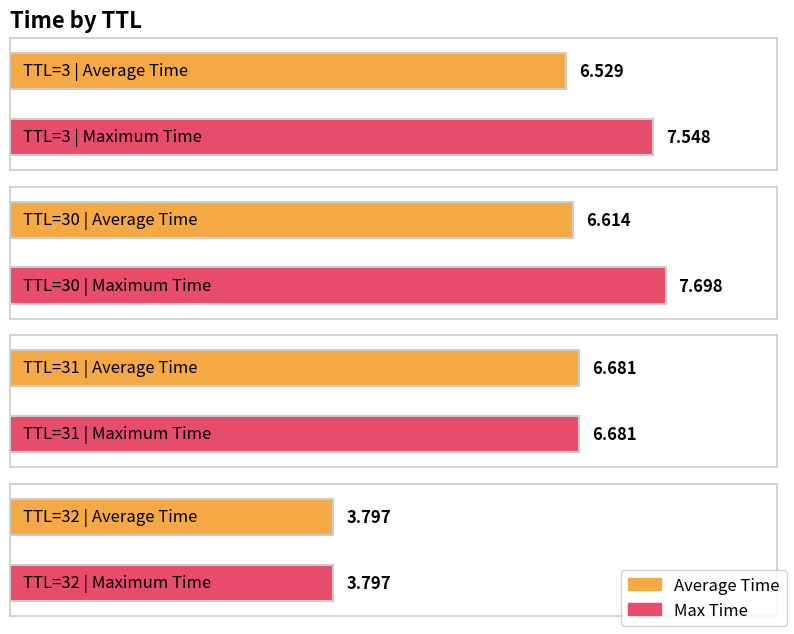

Between 31 and 3, which is larger?

31